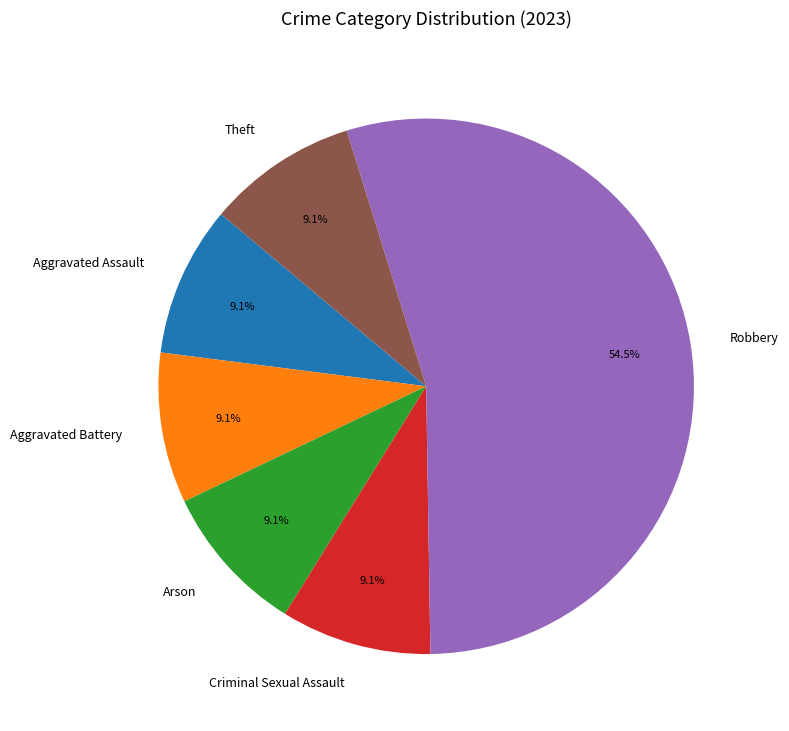

Combined, what portion of the pie is Theft and Arson?

18.2%